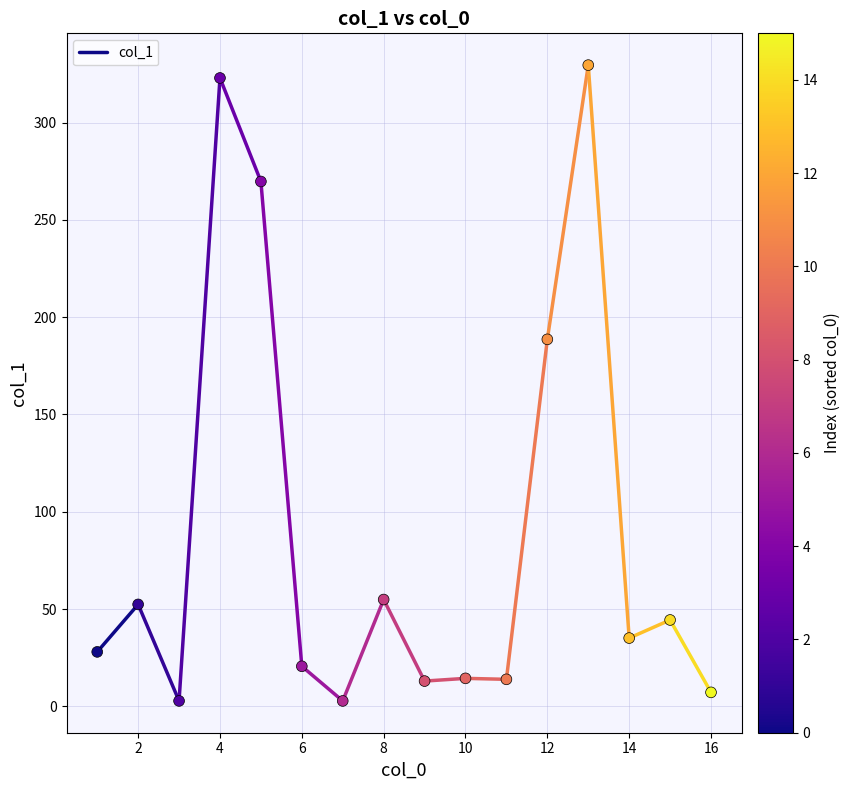

What is the range of Y values (max minus min)?

326.7